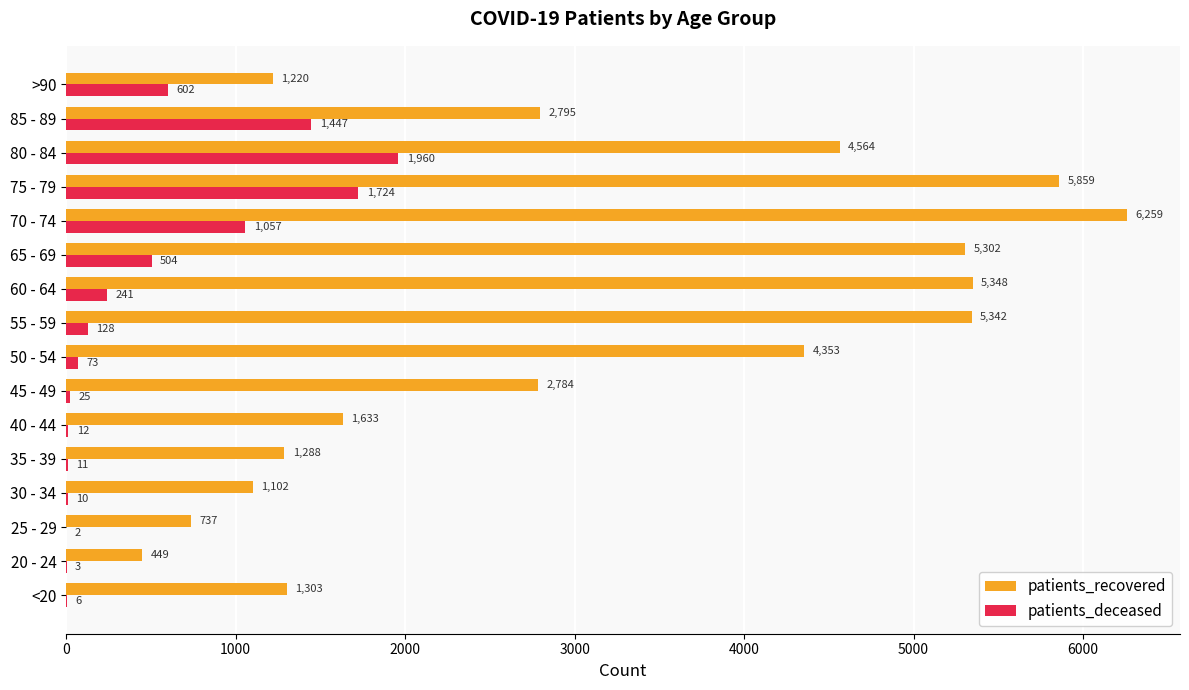

Which category has the highest value in the patients_recovered series?

70 - 74